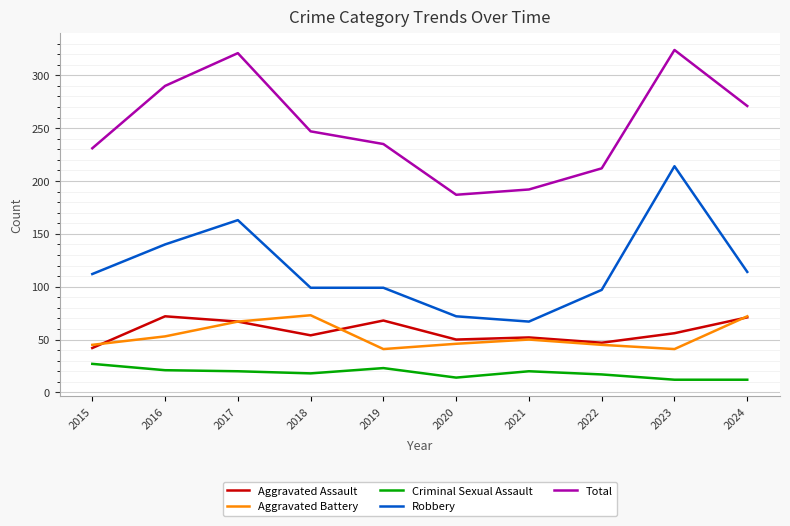

What is the sum of all Total values?

2510